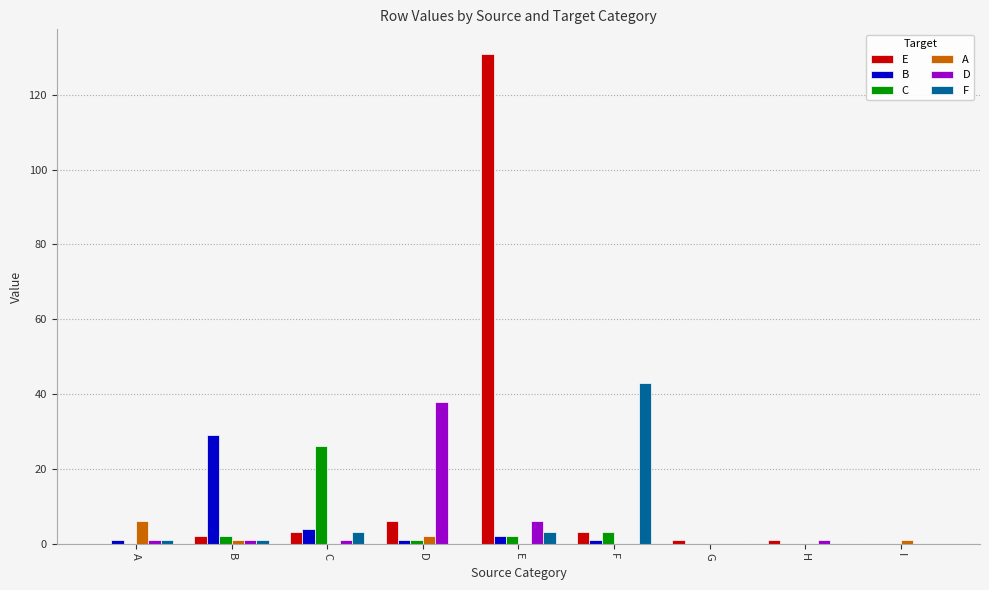

What is the total value across all series at D?

48